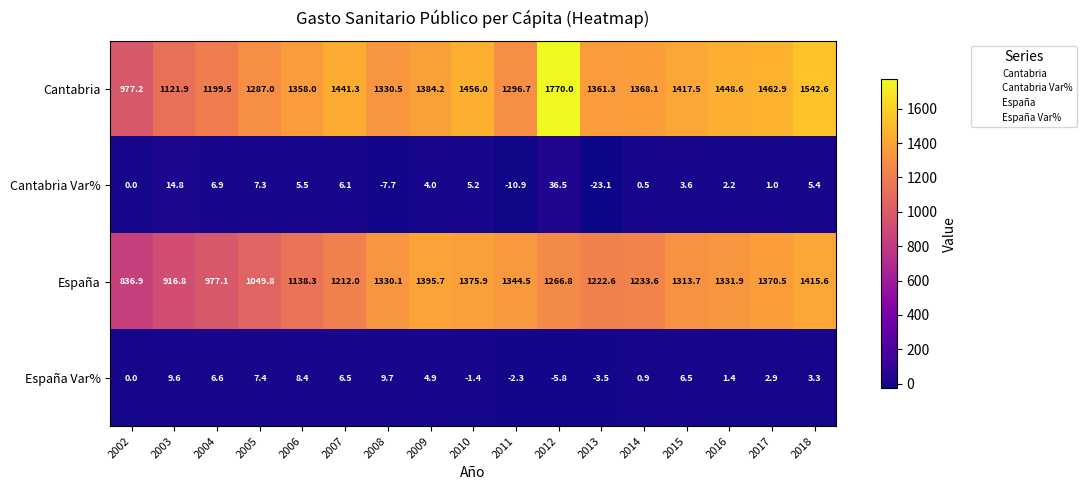

List the series in order of their peak value, highest first.

Cantabria, España, Cantabria Var%, España Var%